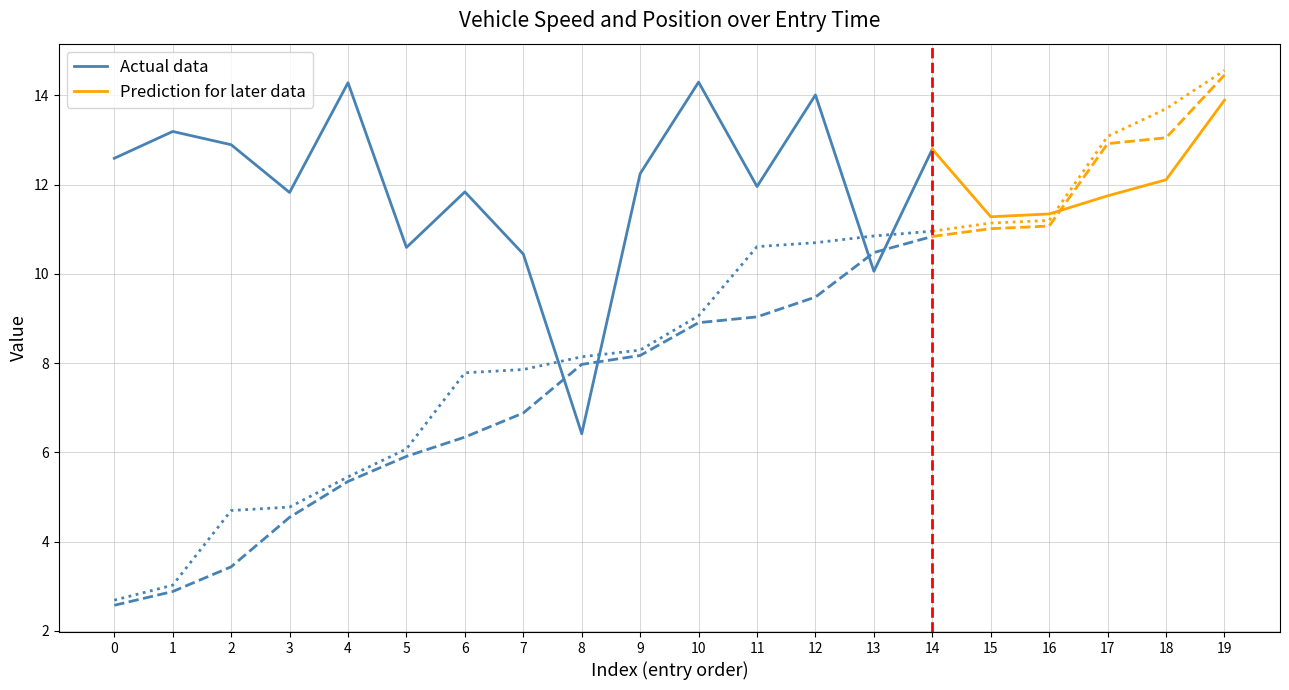

Where does the mid (scaled /30) series first go above 6?

6